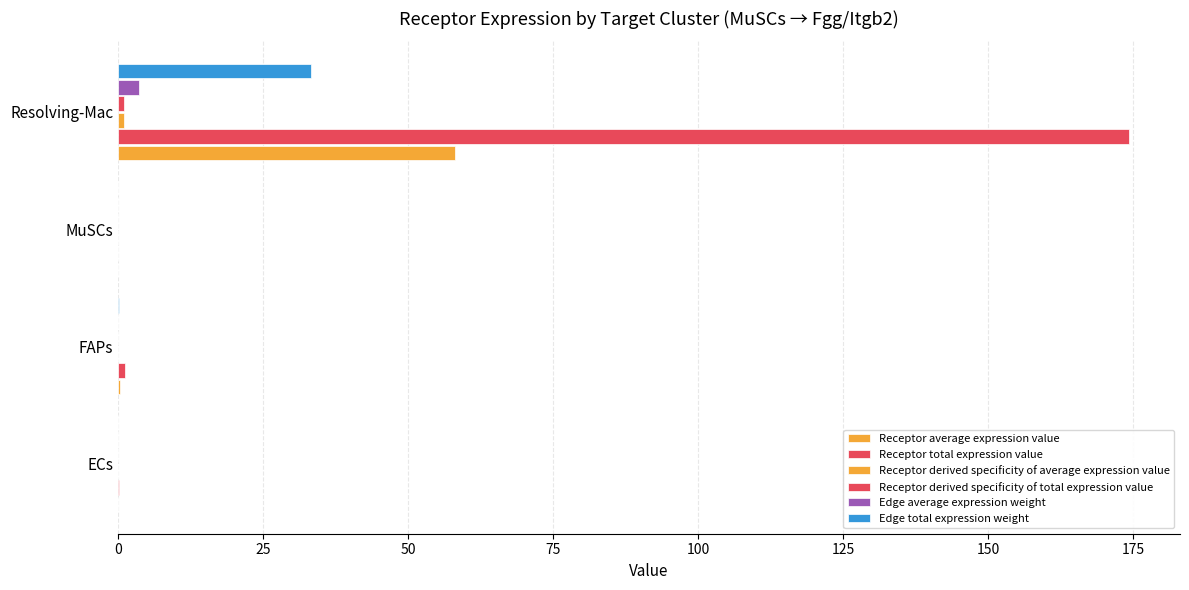

Reading left to right, transcribe all the data shown in this chart.

Receptor average expression value: 0.1	0.4	0.0	58.1
Receptor total expression value: 0.2	1.2	0.0	174.3
Receptor derived specificity of average expression value: 0.0	0.0	0.0	1.0
Receptor derived specificity of total expression value: 0.0	0.0	0.0	1.0
Edge average expression weight: 0.0	0.0	0.0	3.7
Edge total expression weight: 0.0	0.2	0.0	33.3